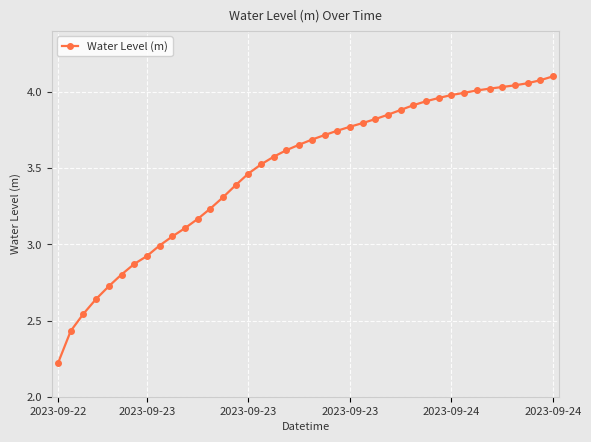

What is the difference between the maximum and minimum values?

1.9